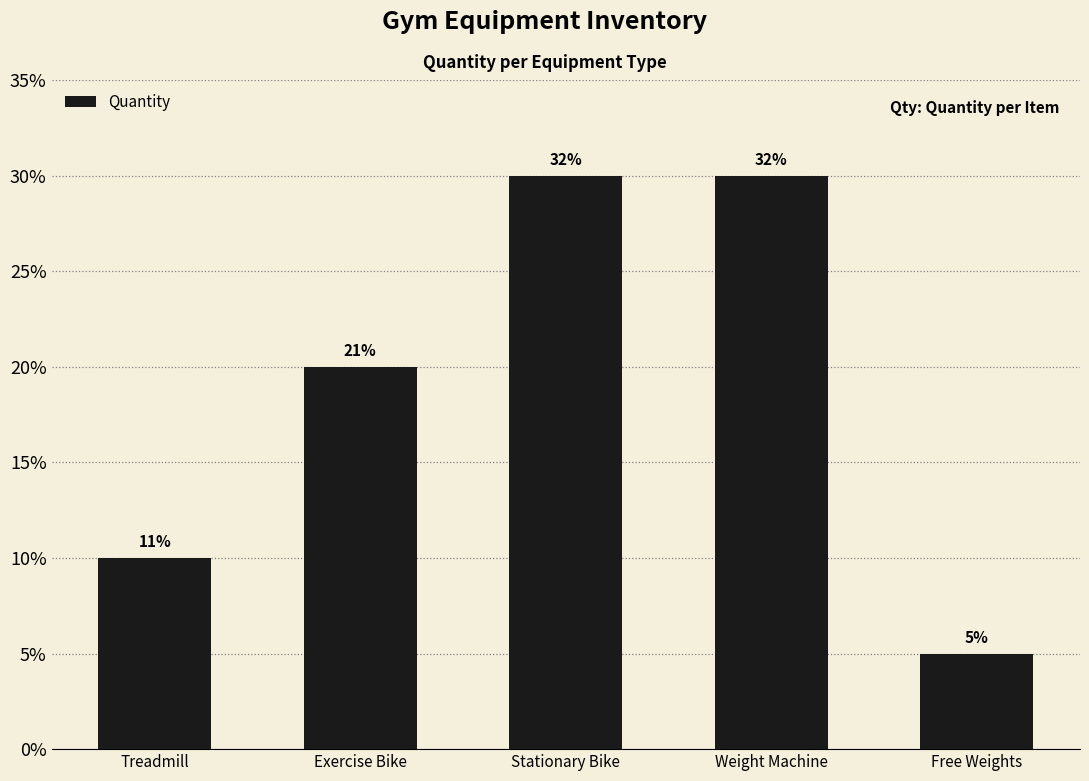

Reading right to left, transcribe all the data shown in this chart.

5	30	30	20	10